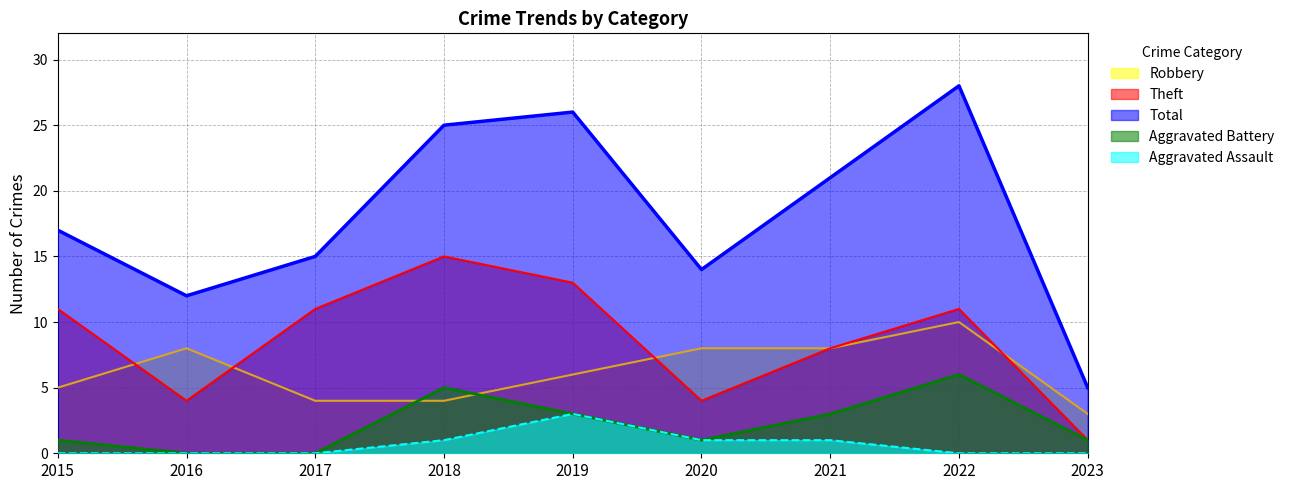

What is the value of the Total point at the 3rd from the left?

15